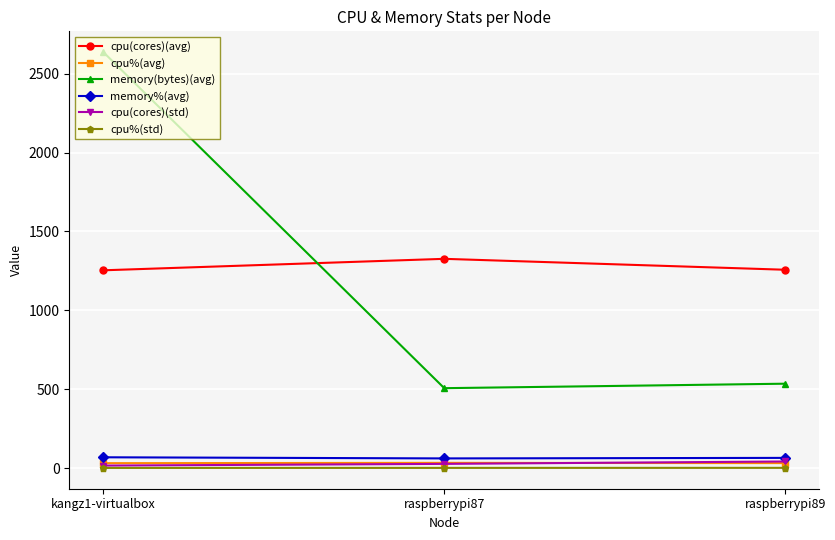

What is the maximum value shown in the chart?

2637.1